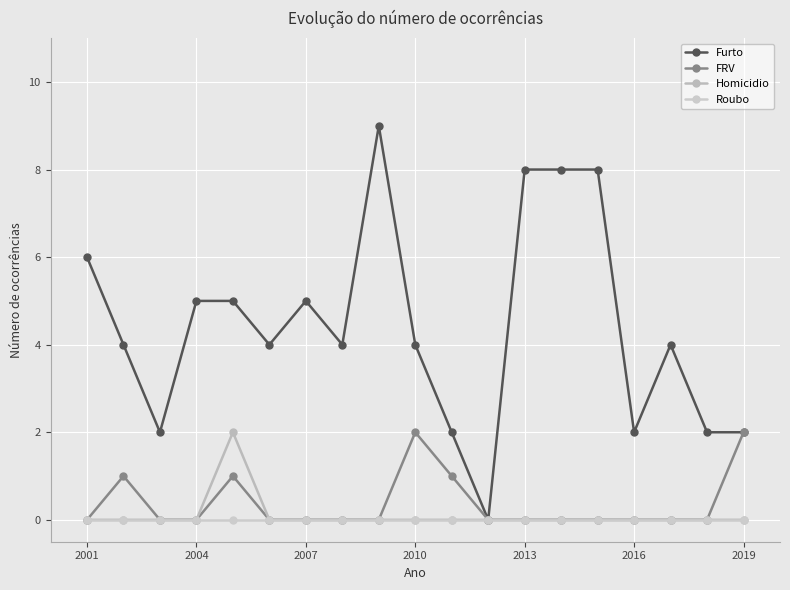

True or false: FRV and Homicidio cross at least once.

False